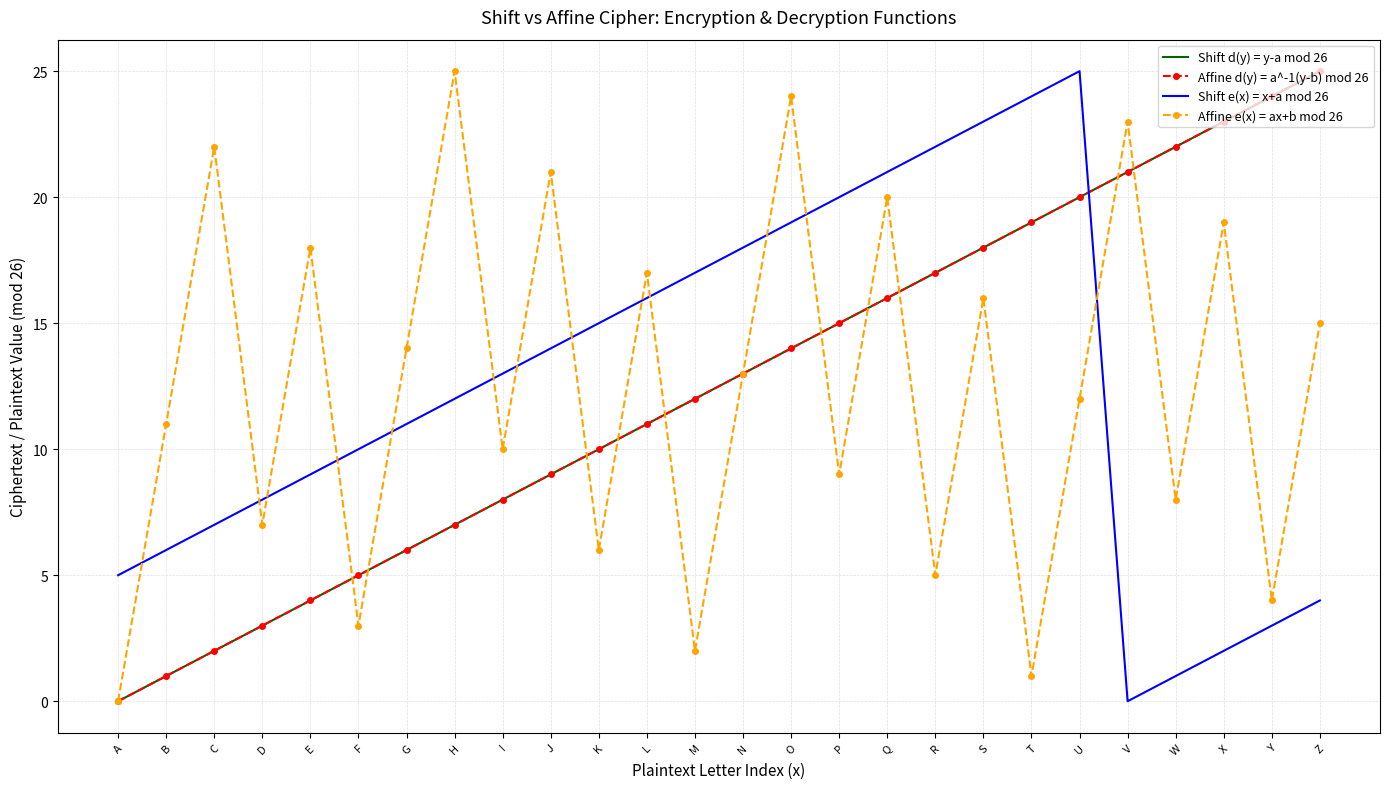

Reading left to right, transcribe all the data shown in this chart.

Shift d(y) = y-a mod 26: 0	1	2	3	4	5	6	7	8	9	10	11	12	13	14	15	16	17	18	19	20	21	22	23	24	25
Affine d(y) = a^-1(y-b) mod 26: 0	1	2	3	4	5	6	7	8	9	10	11	12	13	14	15	16	17	18	19	20	21	22	23	24	25
Shift e(x) = x+a mod 26: 5	6	7	8	9	10	11	12	13	14	15	16	17	18	19	20	21	22	23	24	25	0	1	2	3	4
Affine e(x) = ax+b mod 26: 0	11	22	7	18	3	14	25	10	21	6	17	2	13	24	9	20	5	16	1	12	23	8	19	4	15